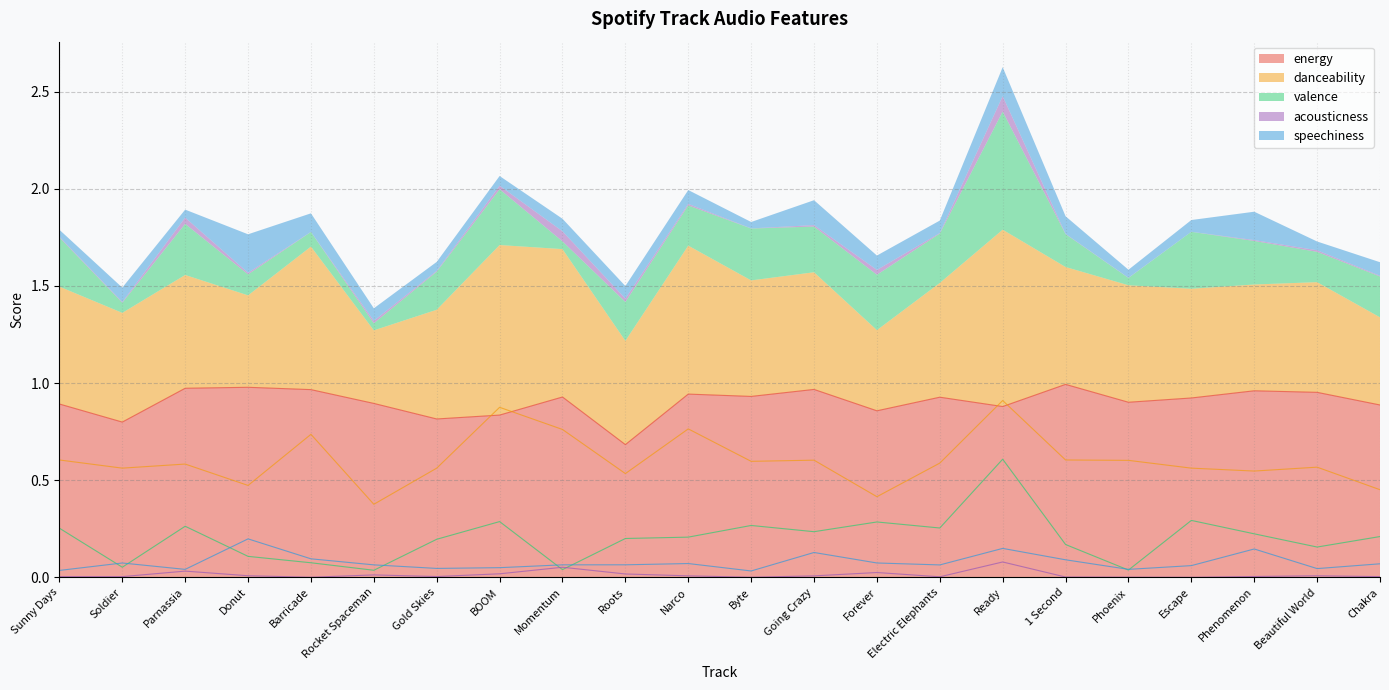

What are all the series names shown in the legend?

energy, danceability, valence, acousticness, speechiness